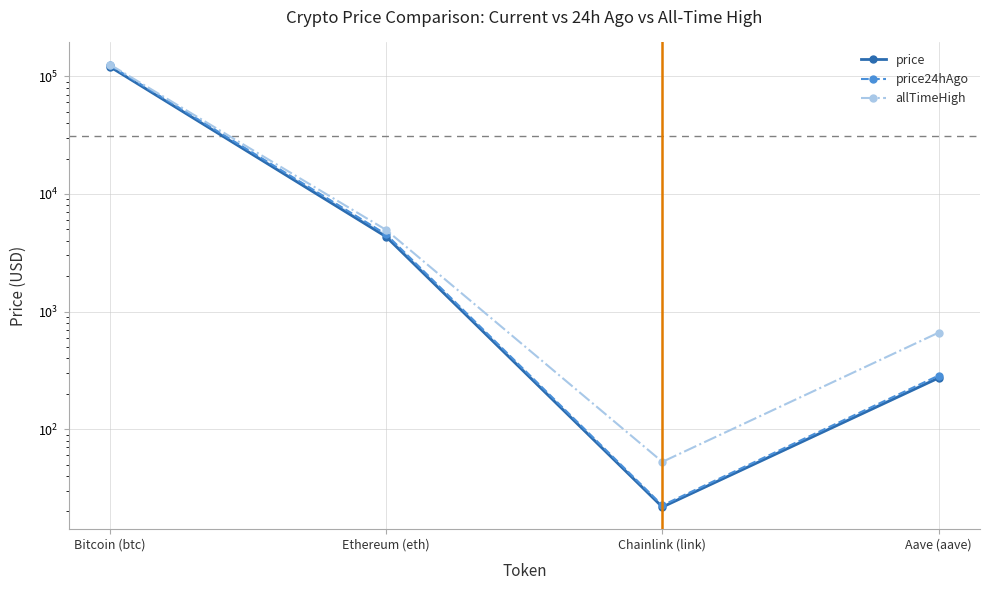

How many data points in allTimeHigh are less than 4946?

2